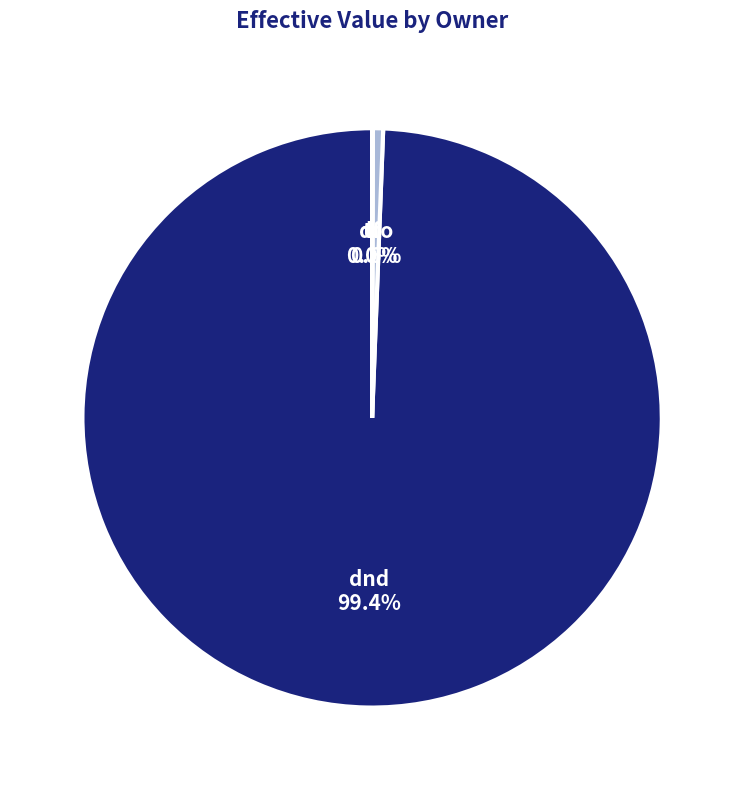

Which category has the biggest portion of the pie?

dnd